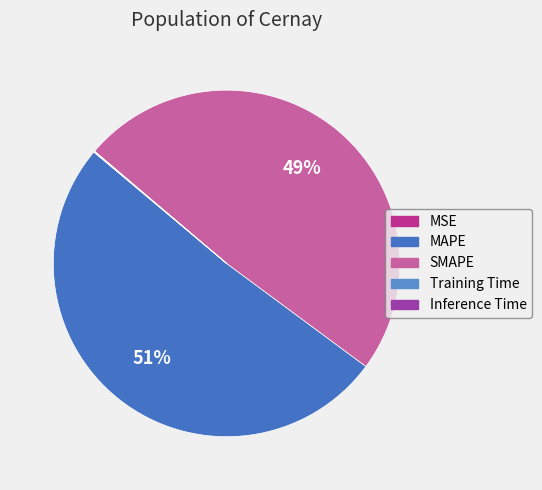

To the nearest percent, what is the difference between the largest and smallest slice percentages?

51%